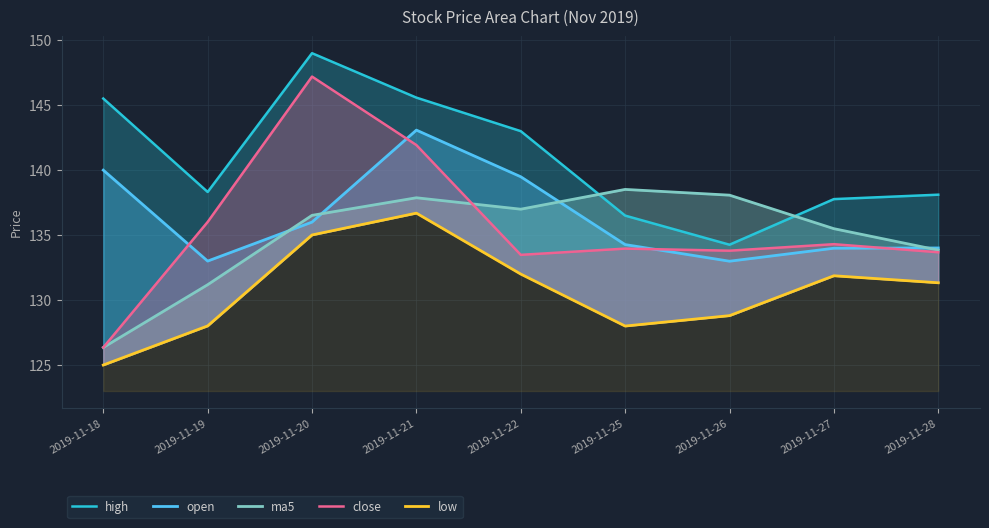

Read the low value at 2019-11-22.

132.0